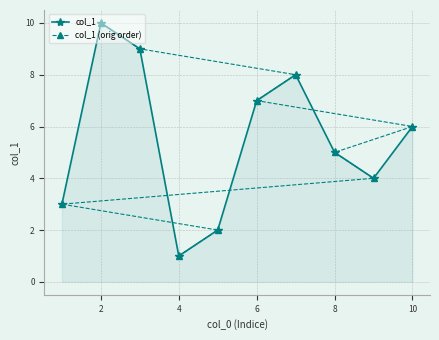

How many values in the col_1 series are below 6?

5